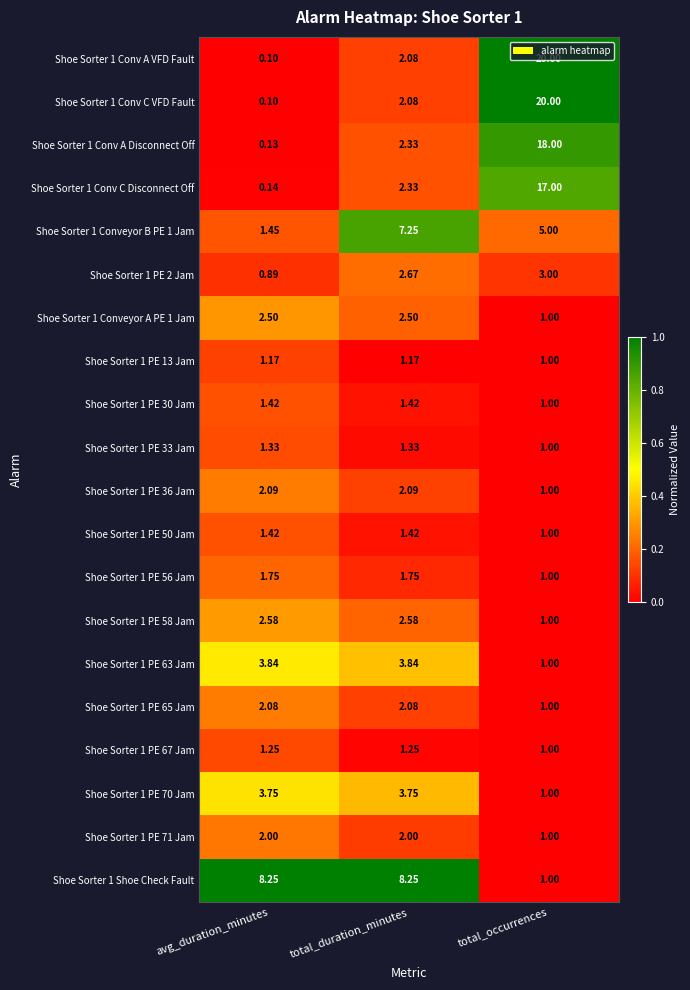

Is the value of Shoe Sorter 1 Conv C Disconnect Off at total_occurrences greater than the value of Shoe Sorter 1 Conv A Disconnect Off at total_occurrences?

No